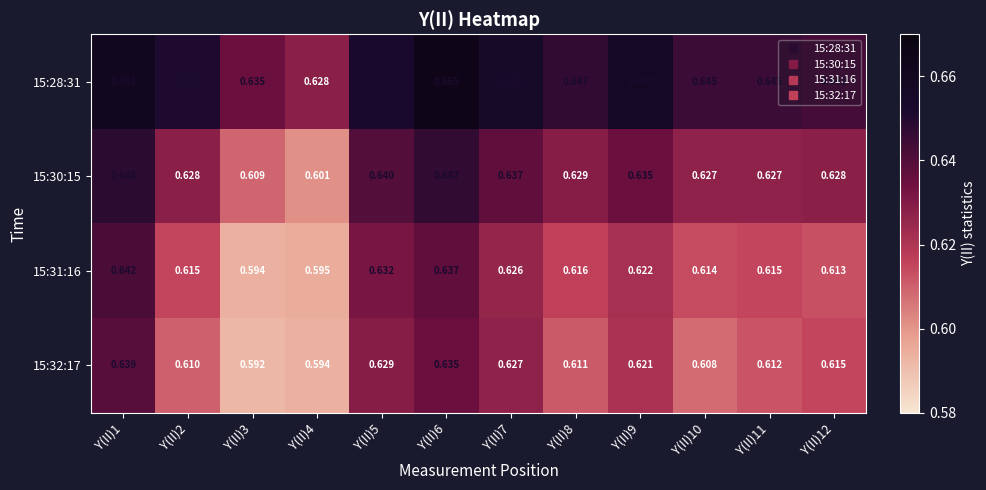

Is the value of 15:31:16 at Y(II)3 greater than the value of 15:28:31 at Y(II)1?

No